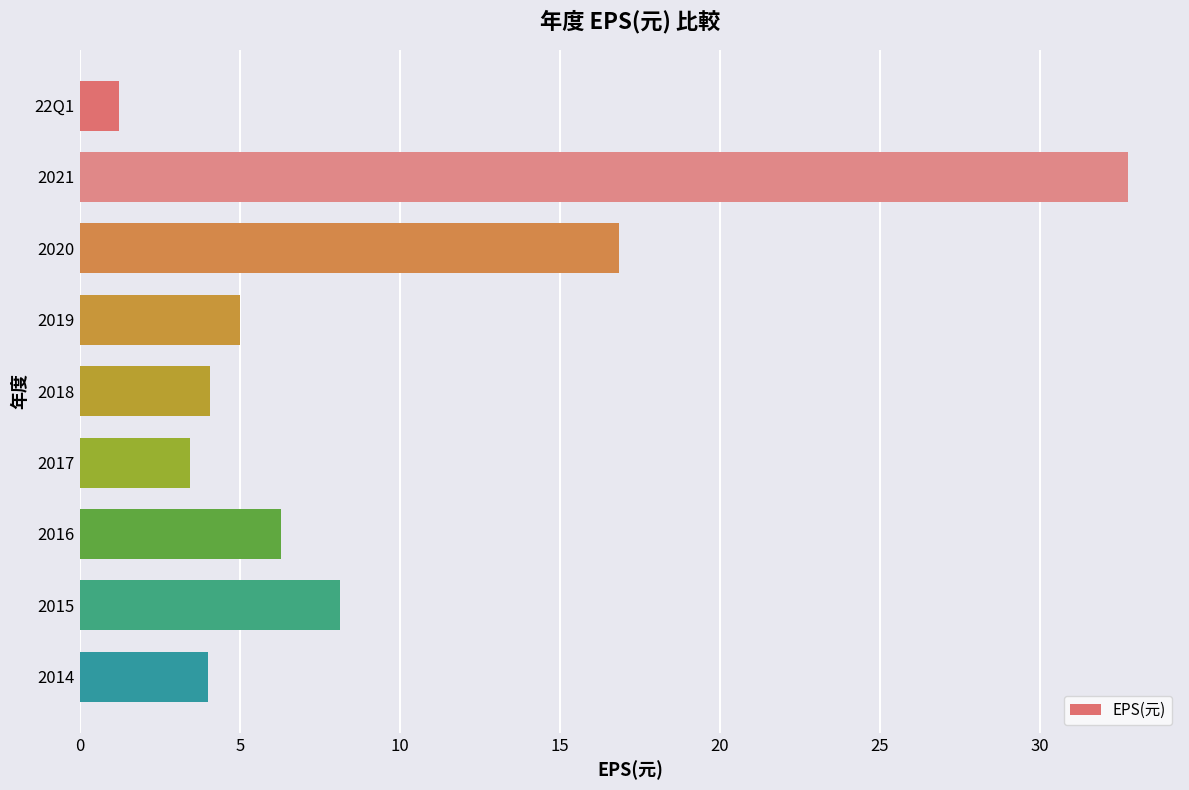

Read the value at 2016.

6.3